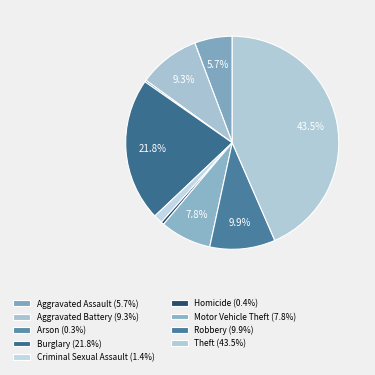

Rank the categories by value from lowest to highest.

Arson, Homicide, Criminal Sexual Assault, Aggravated Assault, Motor Vehicle Theft, Aggravated Battery, Robbery, Burglary, Theft